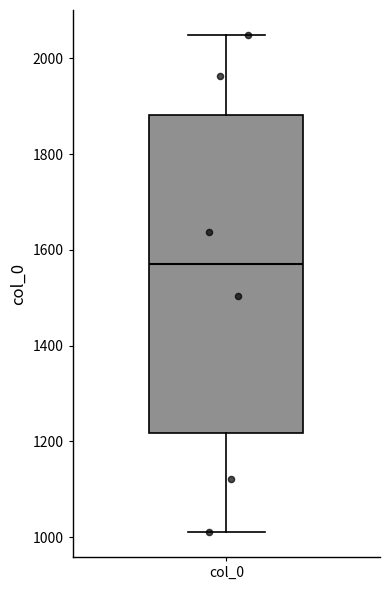

Transcribe this box plot: give where the median line is, the range the box spans, and where the two whiskers end, as read against the y-axis. The values are not printed on the chart, so give them approximately, as read against the axis.

median 1580, box 1220 to 1880, whiskers 1020 to 2040